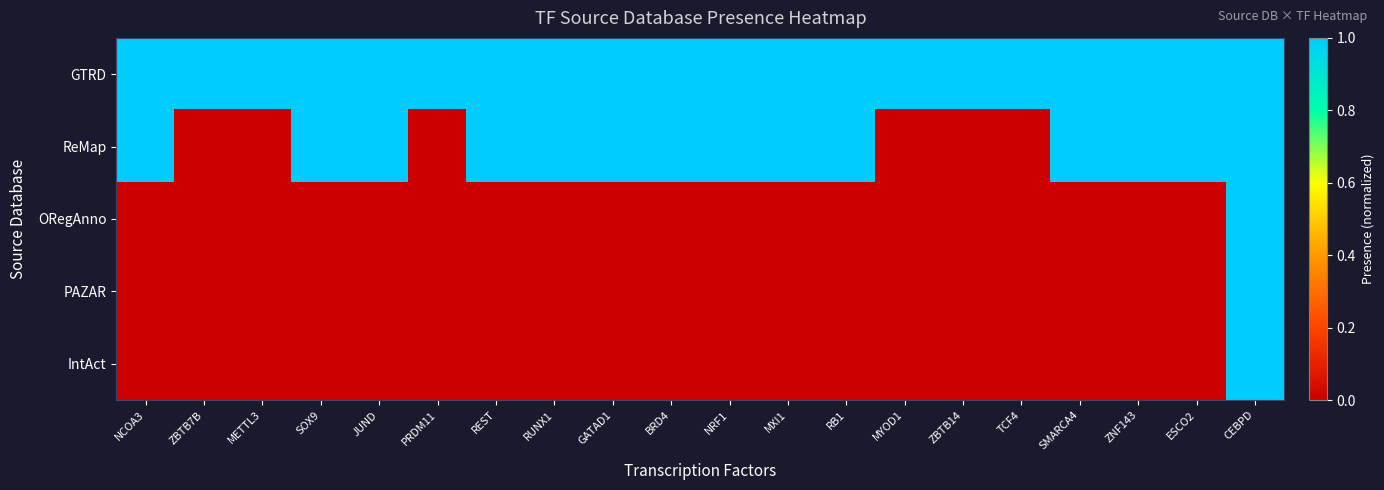

Reading left to right, extract all data points from this chart.

GTRD: NCOA3=1	ZBTB7B=1	METTL3=1	SOX9=1	JUND=1	PRDM11=1	REST=1	RUNX1=1	GATAD1=1	BRD4=1	NRF1=1	MXI1=1	RB1=1	MYOD1=1	ZBTB14=1	TCF4=1	SMARCA4=1	ZNF143=1	ESCO2=1	CEBPD=1
ReMap: NCOA3=1	ZBTB7B=0	METTL3=0	SOX9=1	JUND=1	PRDM11=0	REST=1	RUNX1=1	GATAD1=1	BRD4=1	NRF1=1	MXI1=1	RB1=1	MYOD1=0	ZBTB14=0	TCF4=0	SMARCA4=1	ZNF143=1	ESCO2=1	CEBPD=1
ORegAnno: NCOA3=0	ZBTB7B=0	METTL3=0	SOX9=0	JUND=0	PRDM11=0	REST=0	RUNX1=0	GATAD1=0	BRD4=0	NRF1=0	MXI1=0	RB1=0	MYOD1=0	ZBTB14=0	TCF4=0	SMARCA4=0	ZNF143=0	ESCO2=0	CEBPD=1
PAZAR: NCOA3=0	ZBTB7B=0	METTL3=0	SOX9=0	JUND=0	PRDM11=0	REST=0	RUNX1=0	GATAD1=0	BRD4=0	NRF1=0	MXI1=0	RB1=0	MYOD1=0	ZBTB14=0	TCF4=0	SMARCA4=0	ZNF143=0	ESCO2=0	CEBPD=1
IntAct: NCOA3=0	ZBTB7B=0	METTL3=0	SOX9=0	JUND=0	PRDM11=0	REST=0	RUNX1=0	GATAD1=0	BRD4=0	NRF1=0	MXI1=0	RB1=0	MYOD1=0	ZBTB14=0	TCF4=0	SMARCA4=0	ZNF143=0	ESCO2=0	CEBPD=1